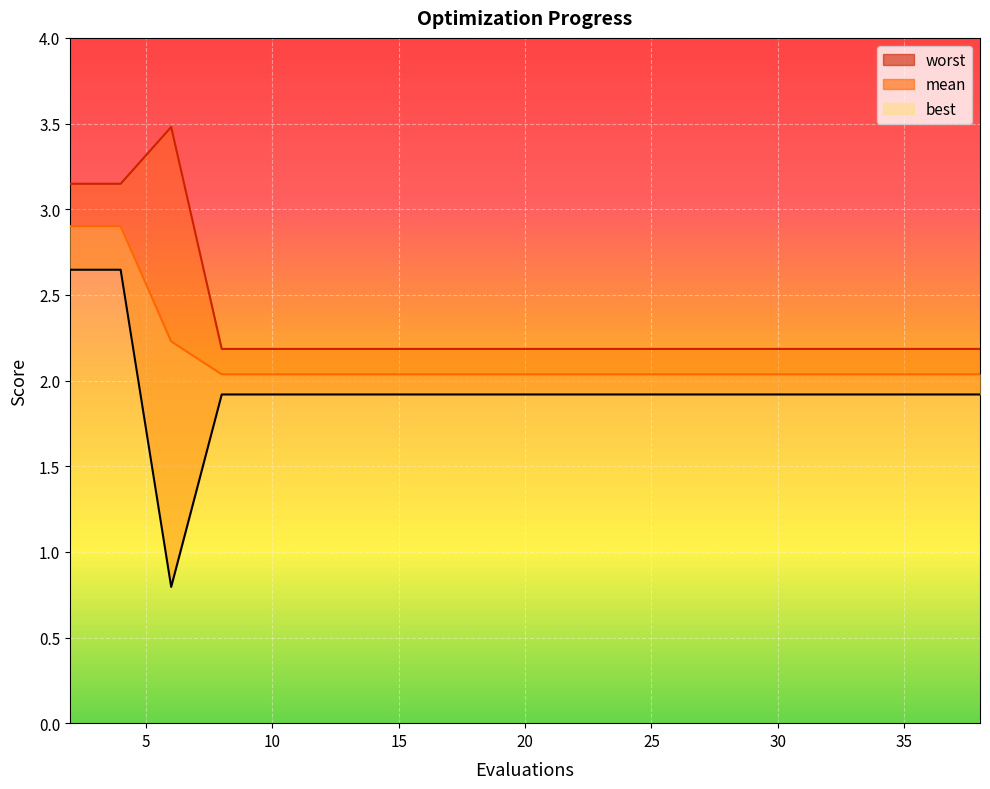

True or false: best and worst intersect in this chart.

False